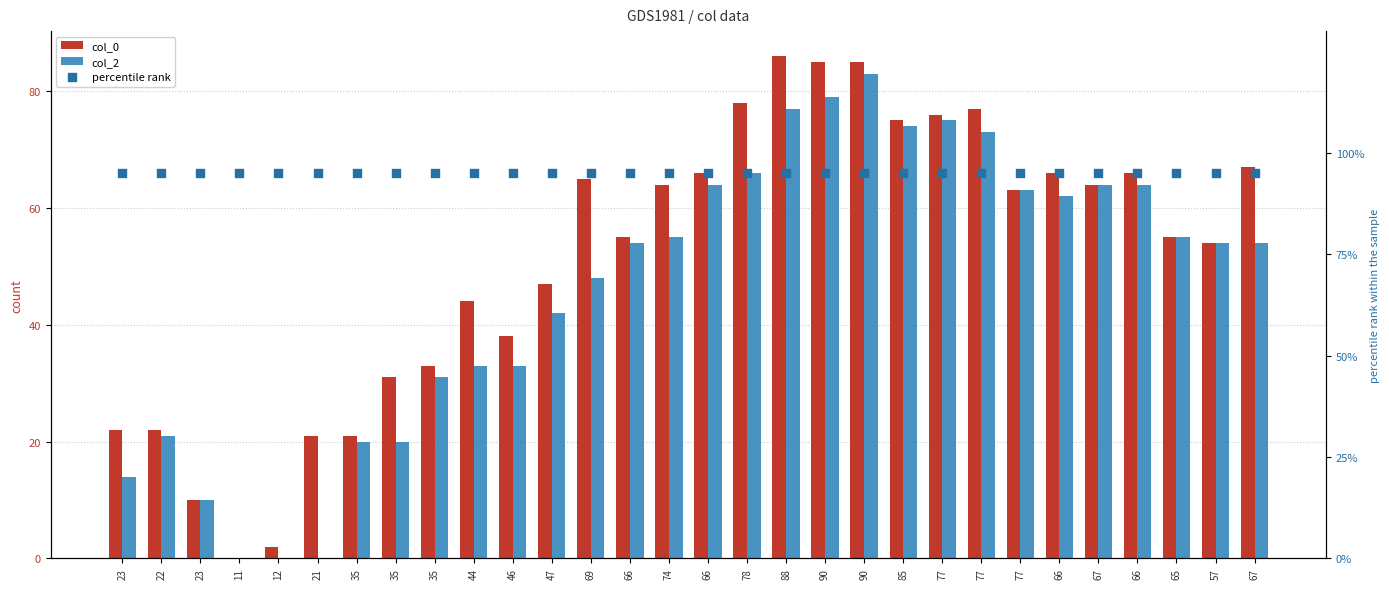

What are all the series names shown in the legend?

col_0, col_2, percentile rank